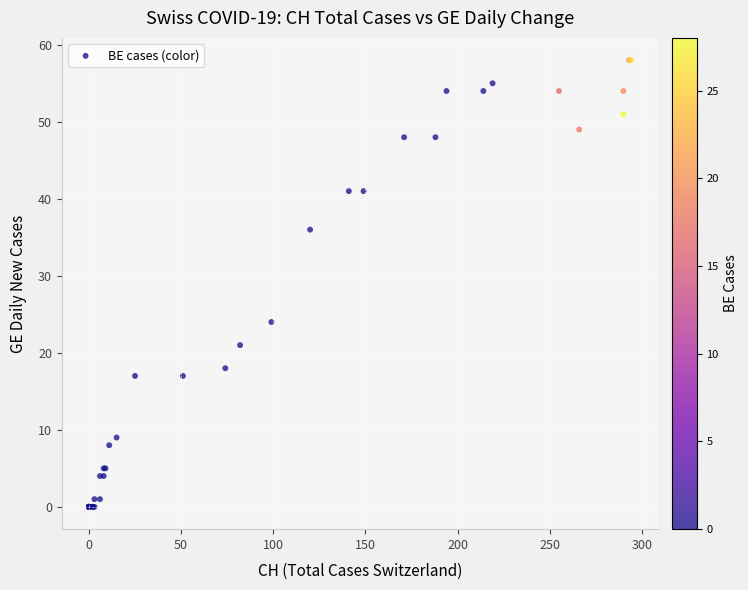

What Y value in the scatter plot is closest to 29?

24